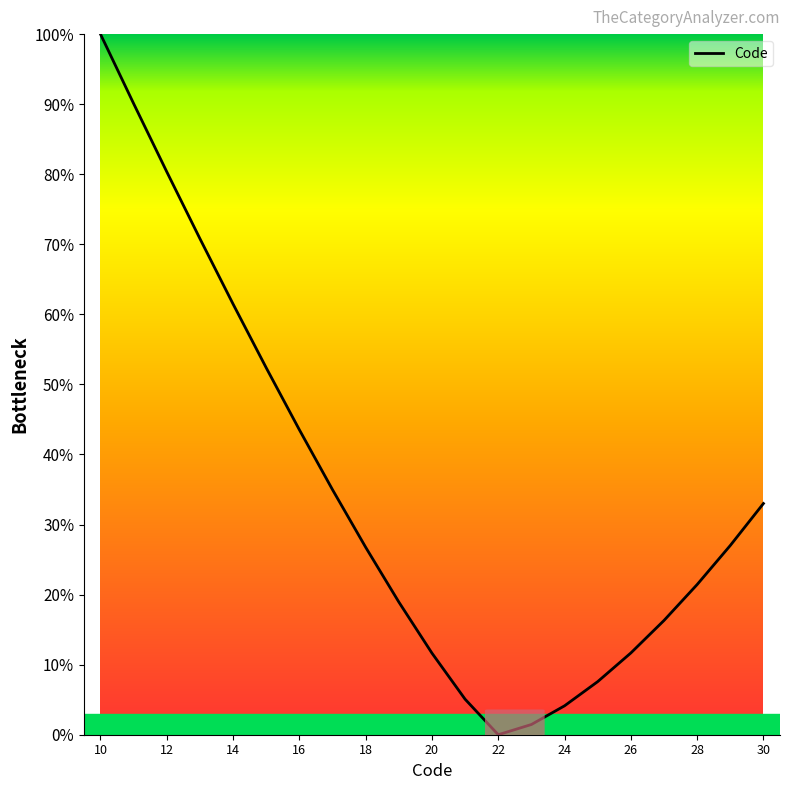

What is the difference between the maximum and minimum values?

100.0